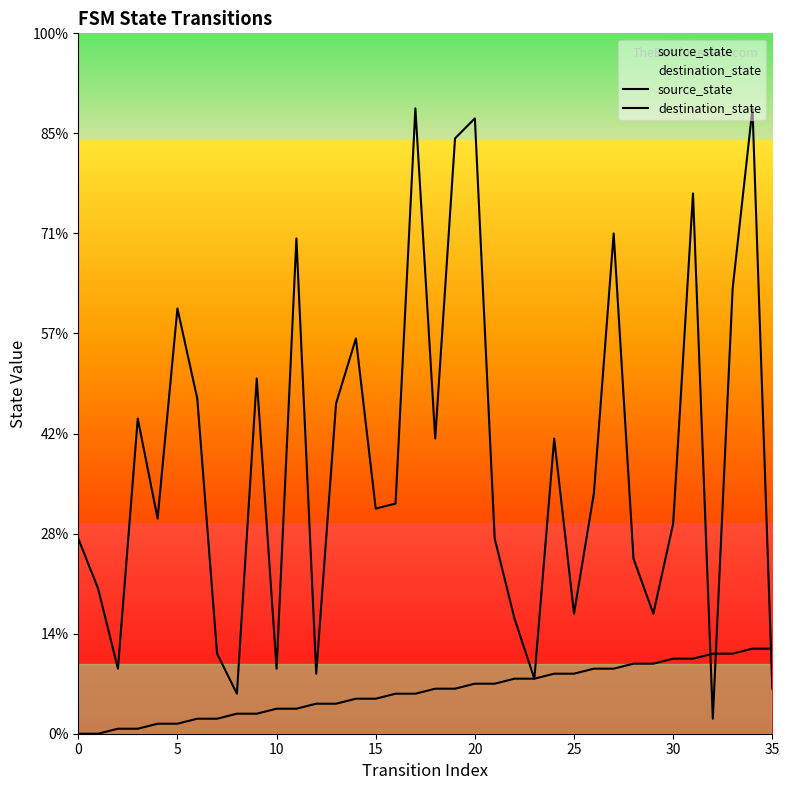

True or false: destination_state and source_state intersect in this chart.

True